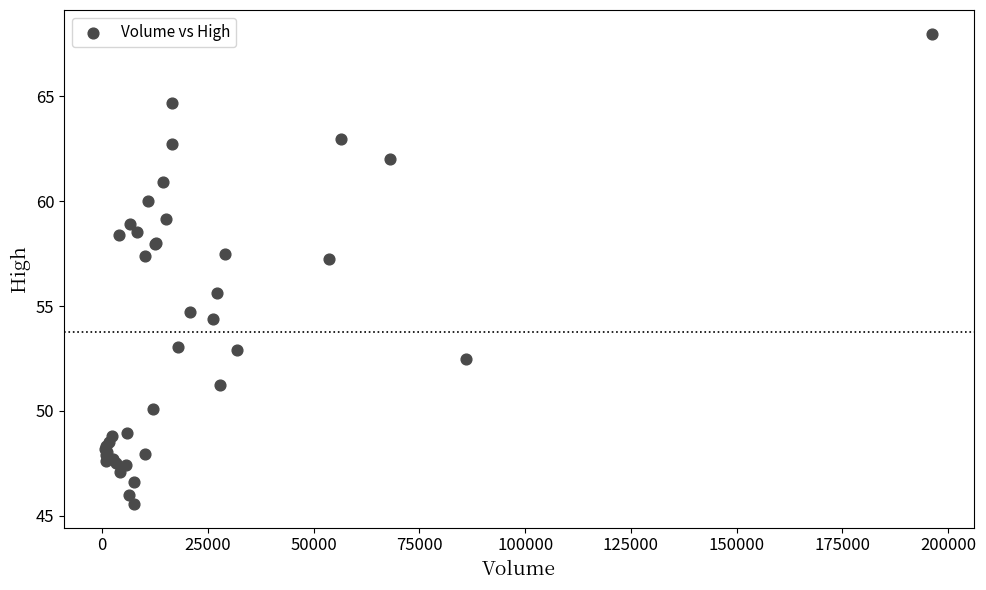

What Y value in the scatter plot is closest to 56?

55.6